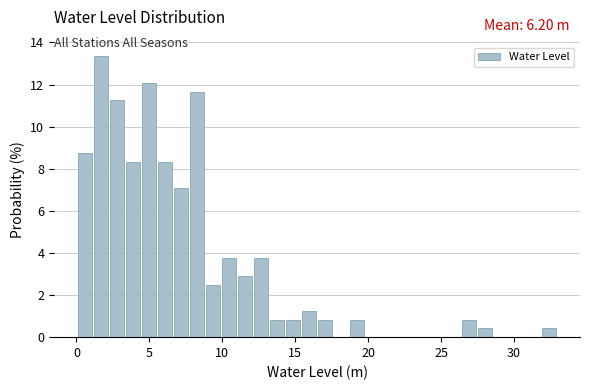

Around what value on the x-axis is the tallest bar? Give the approximate position of its centre, as read against the axis.

1.5